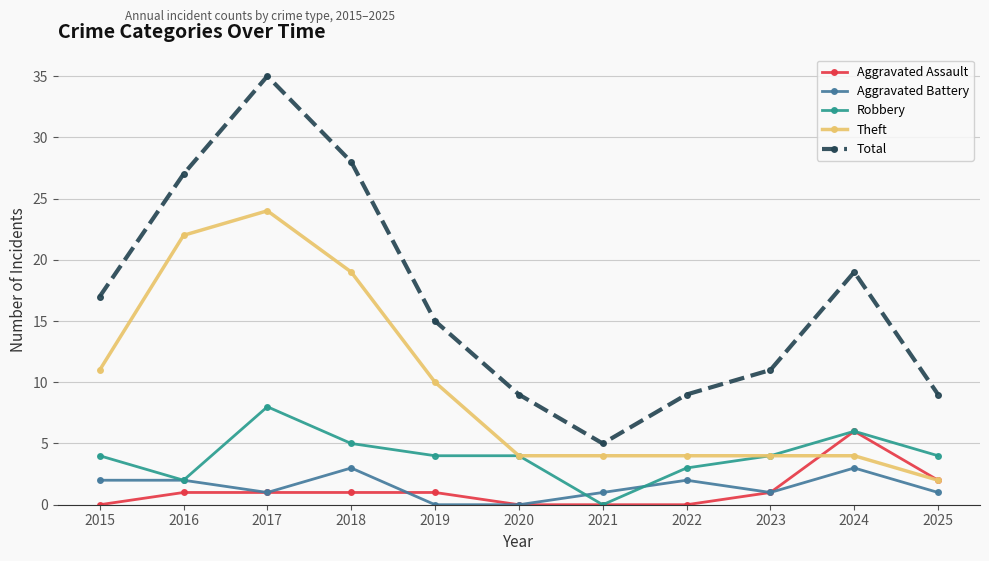

At which label is Total closest to 20?

2024